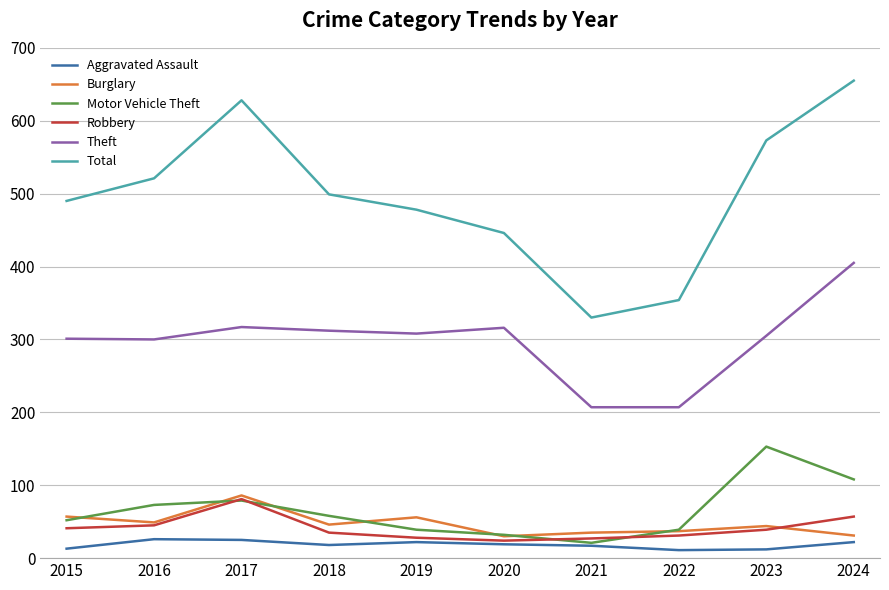

The Aggravated Assault series shows 19 at 2020. True or false?

True